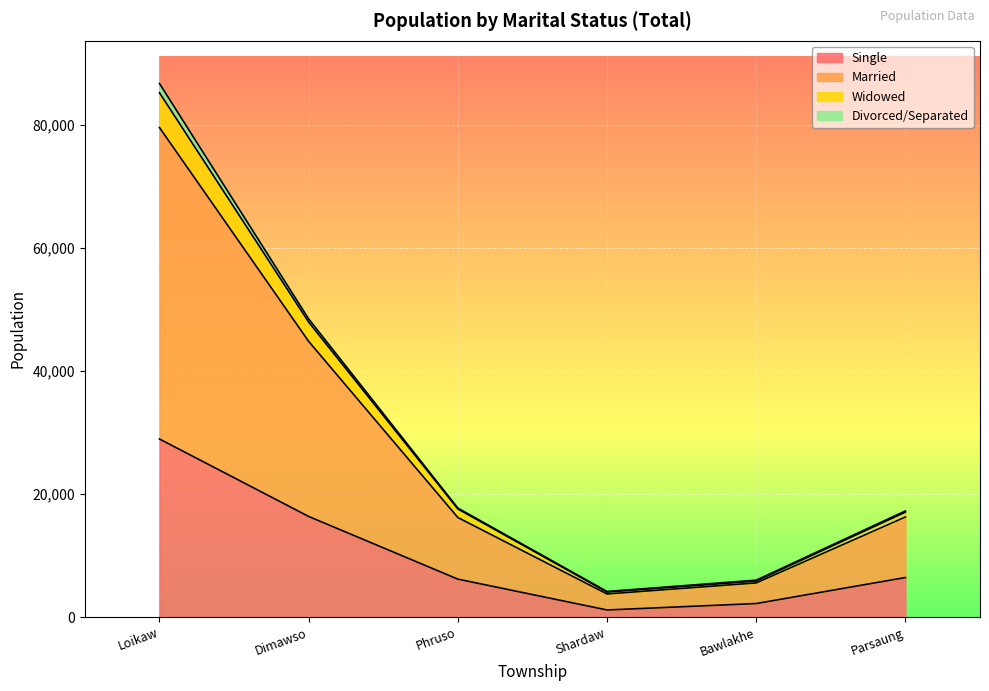

At which category is the sum across all series the highest?

Loikaw